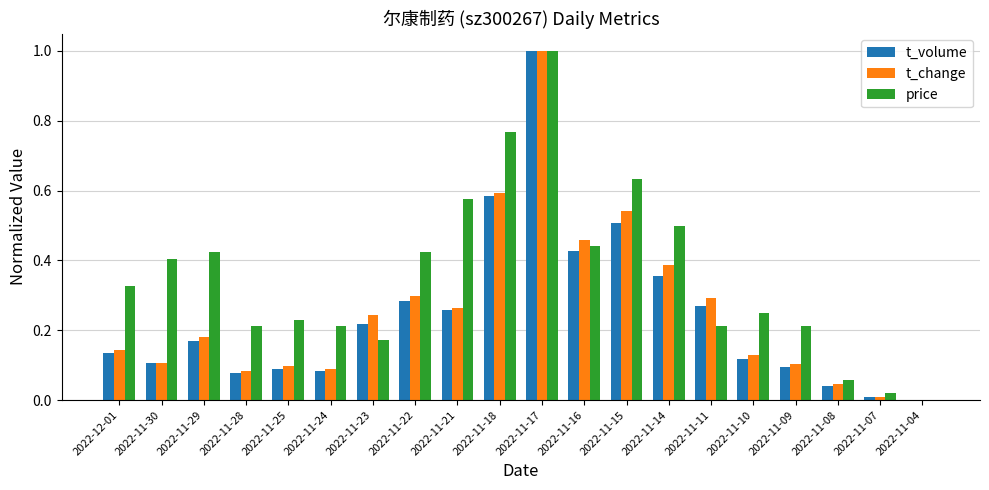

Between 2022-11-18 and 2022-11-09, which series saw the biggest shift?

price